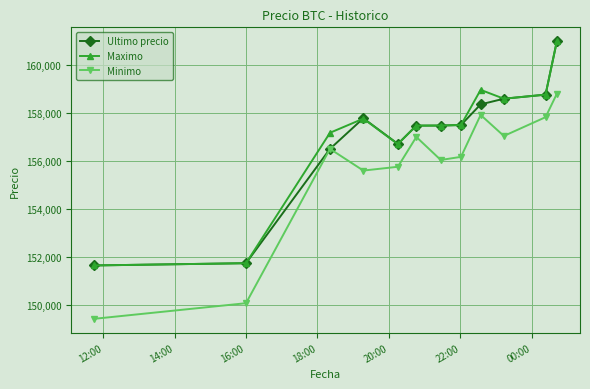

True or false: Maximo and Minimo cross at least once.

False